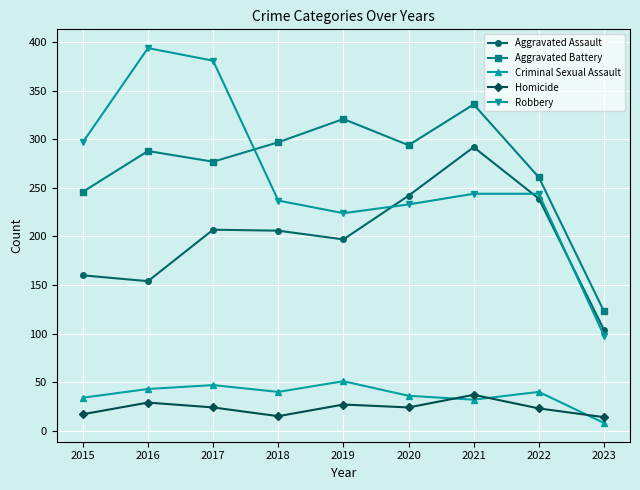

What is the minimum value shown in the chart?

8